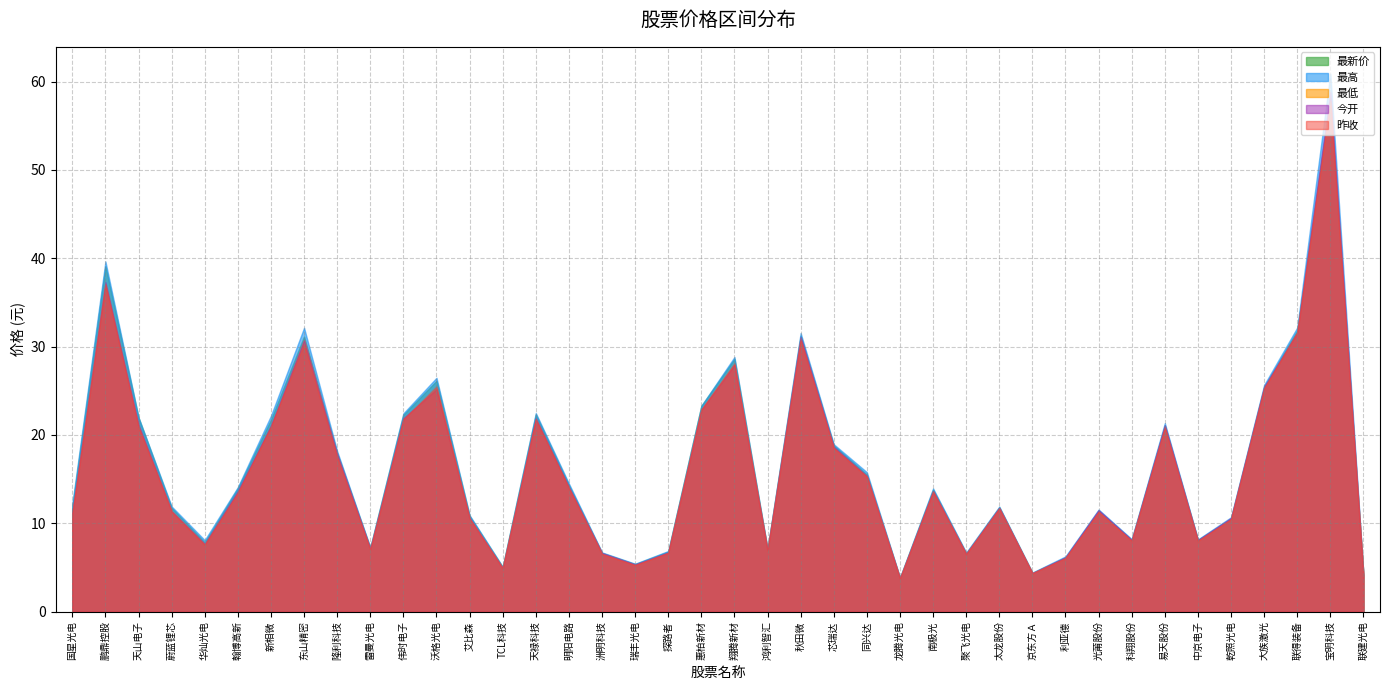

What is the difference between the second highest and minimum values in the 最高 series?

35.8